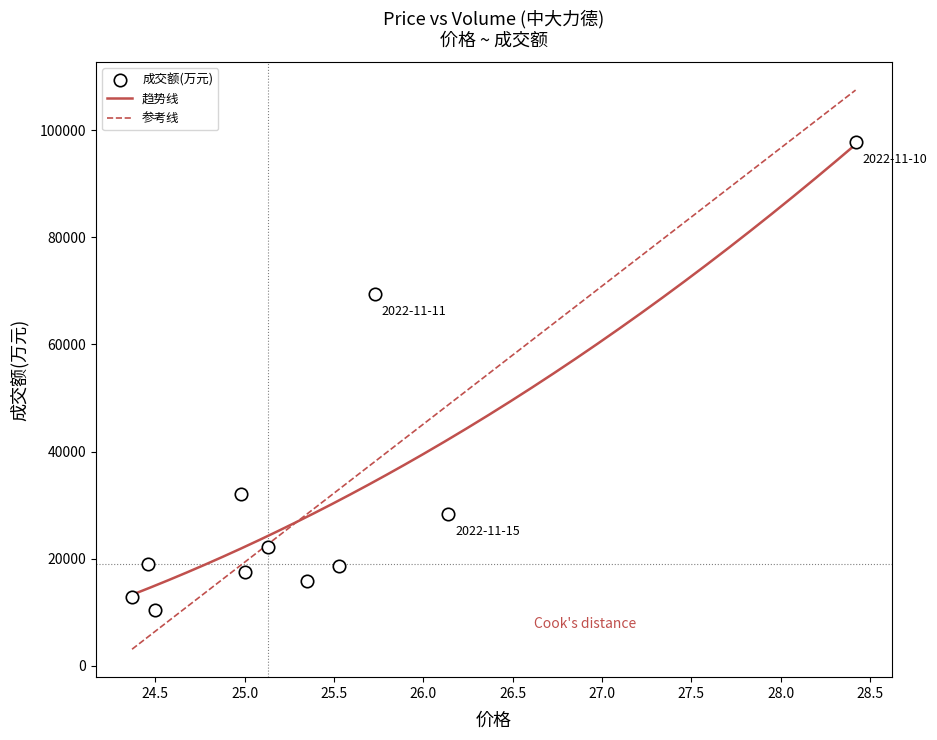

What Y value in the scatter plot is closest to 54035?

69431